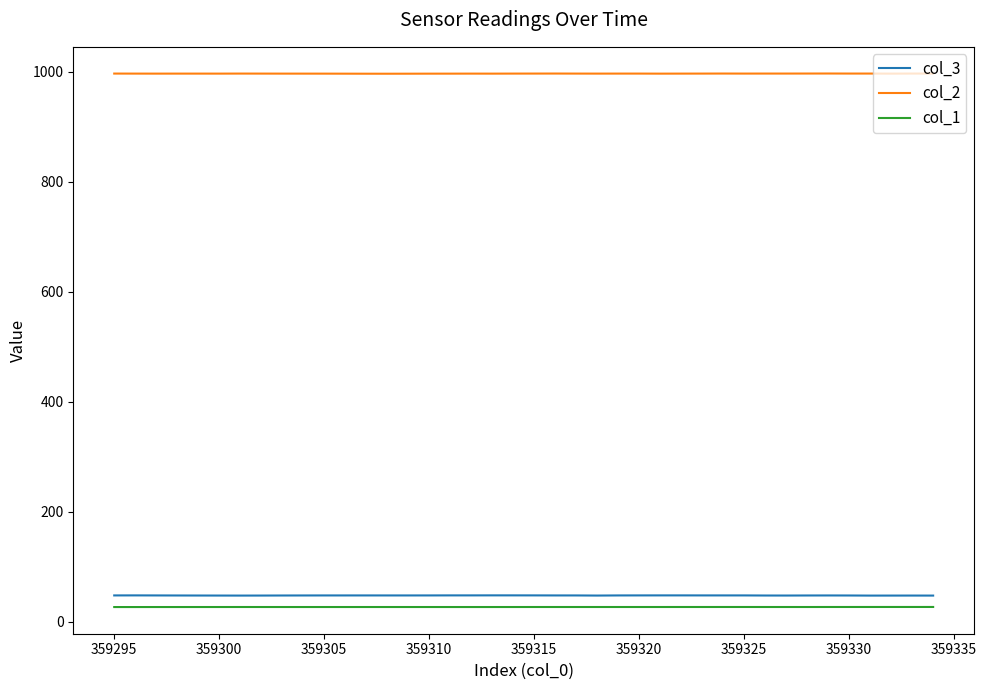

What is the maximum value shown in the chart?

997.1